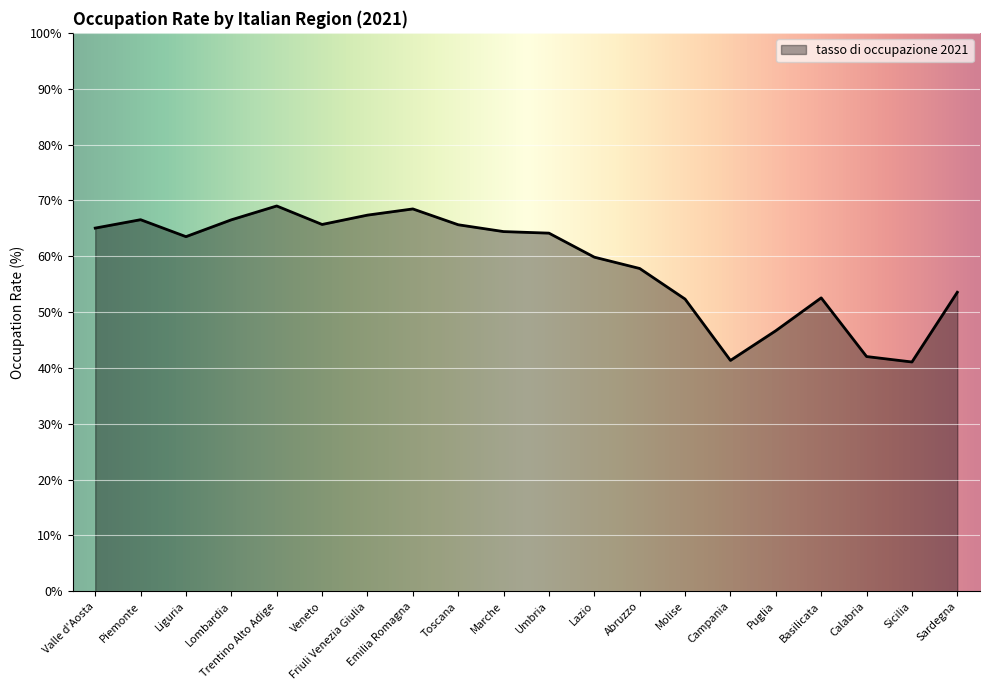

Does the chart have visible grid lines?

Yes